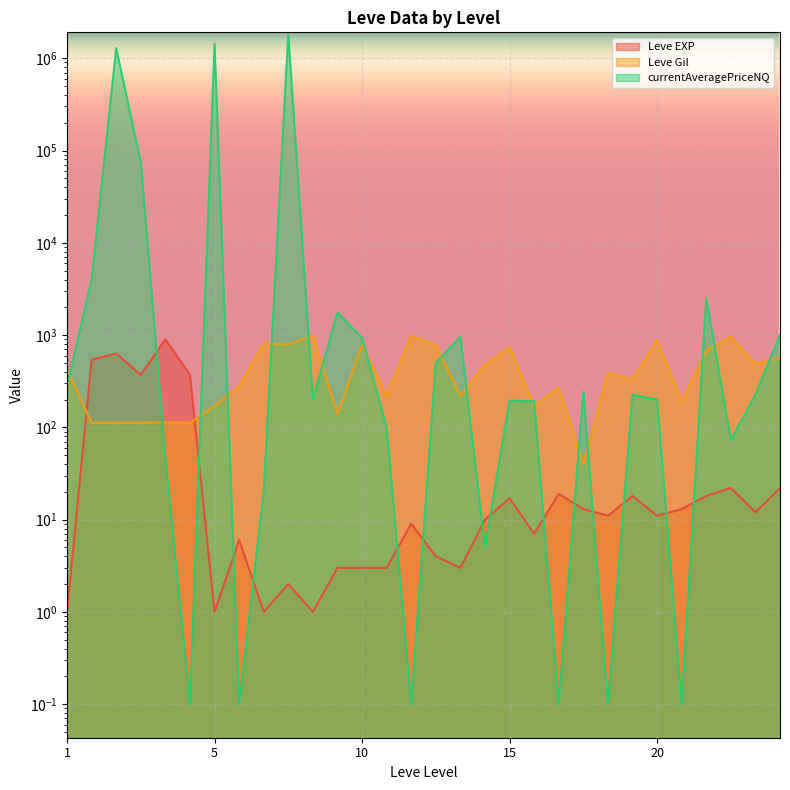

How many data points in Leve Gil are above 390?

14